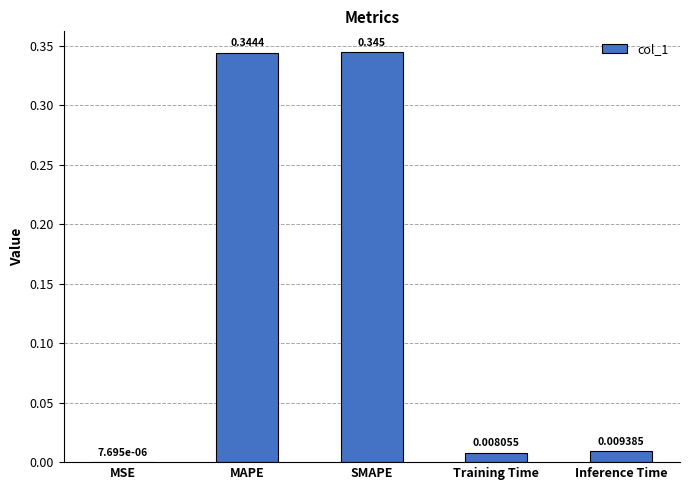

Which has a higher value, Training Time or MSE?

Training Time